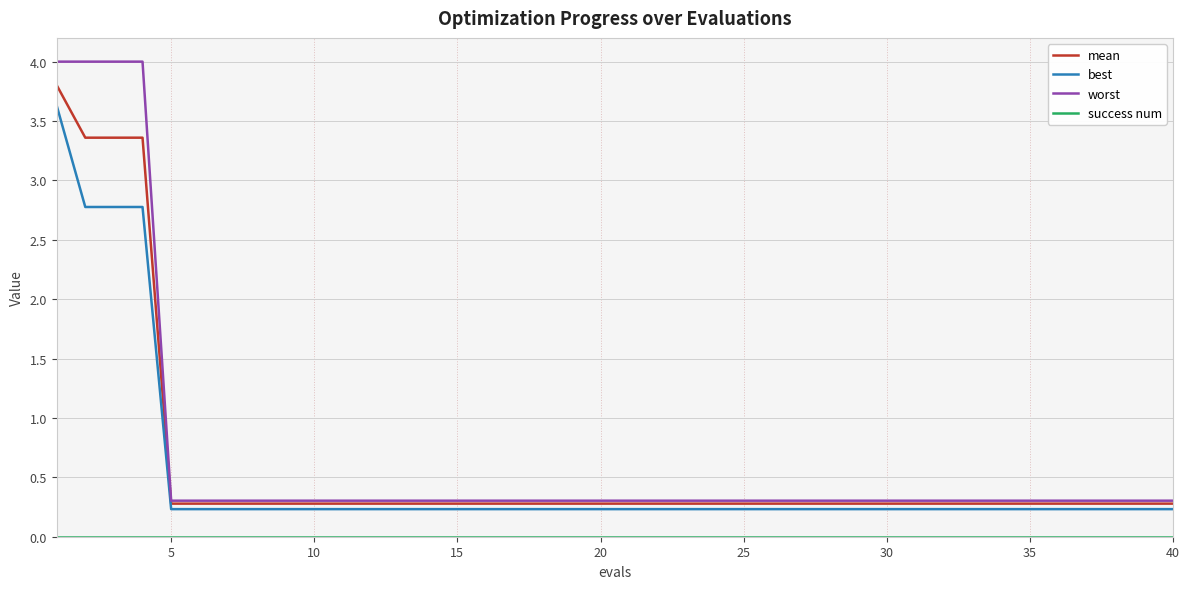

Which series has the widest spread of values?

worst